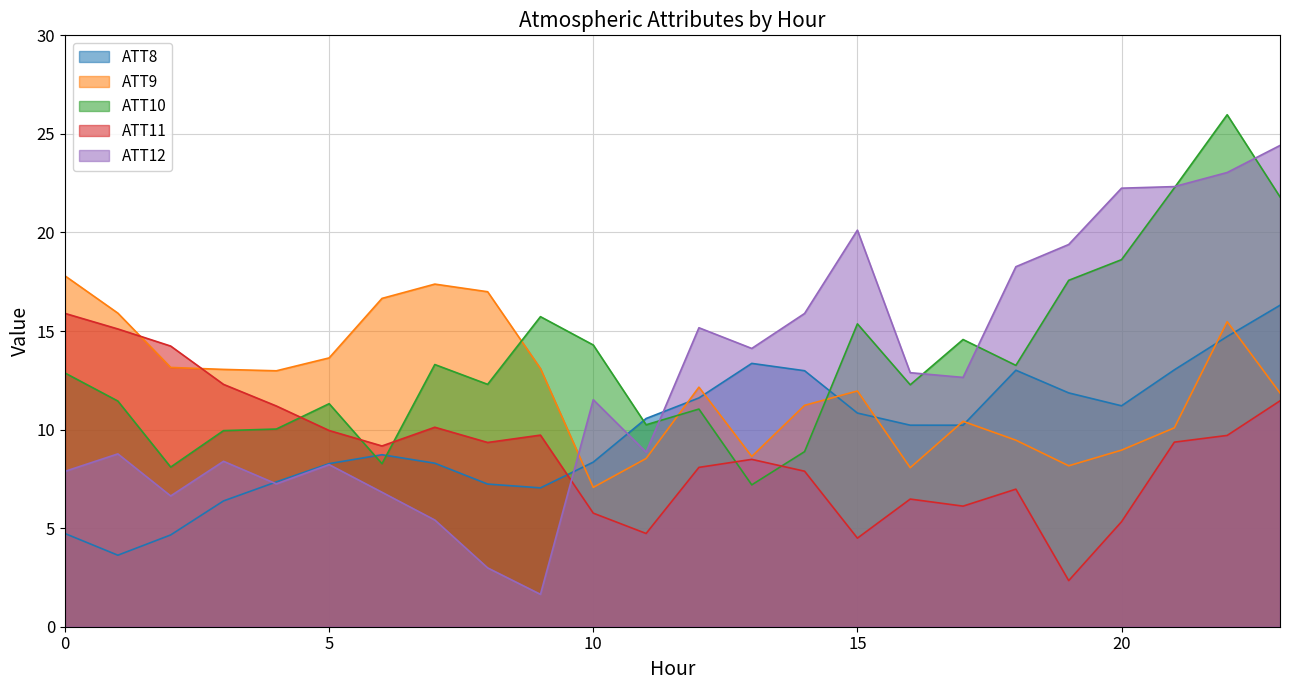

Rank the series at 6 from highest to lowest value.

ATT9, ATT11, ATT8, ATT10, ATT12